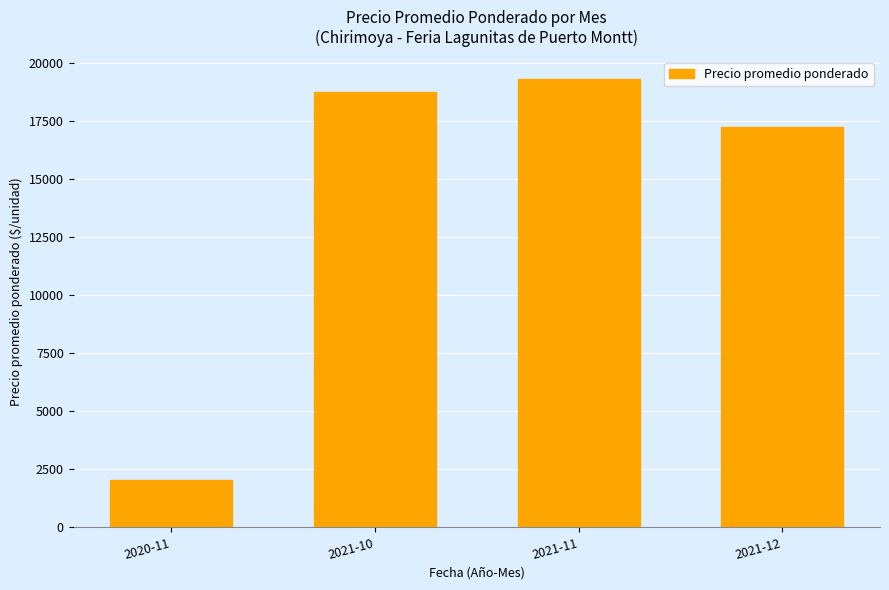

What is the difference between the maximum and second lowest values?

2068